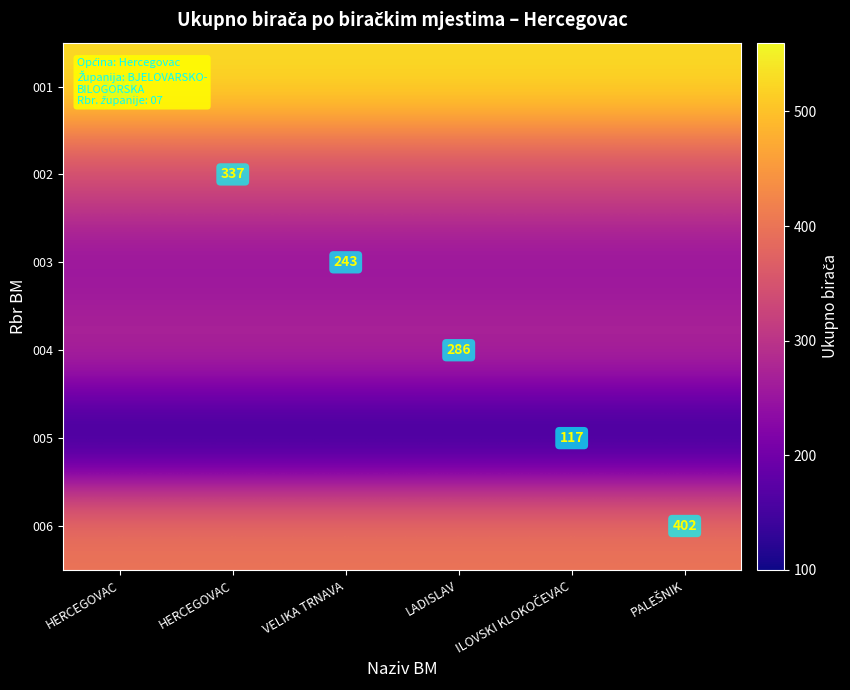

What is the total value across all series at LADISLAV?

1913